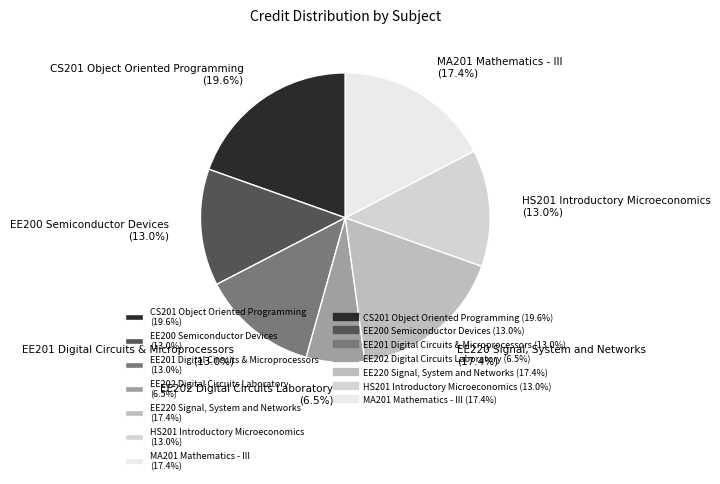

Which slice is the largest?

CS201 Object Oriented Programming